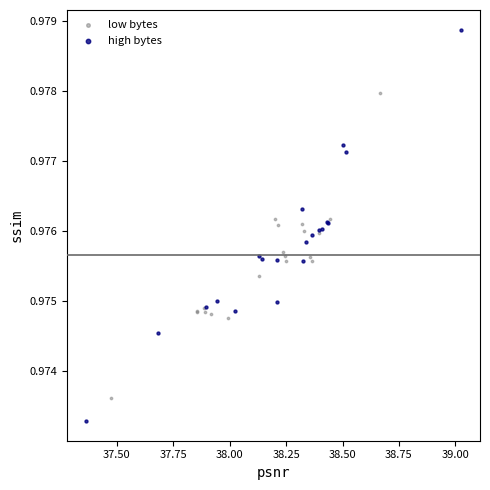

Which series reaches the maximum Y coordinate?

high bytes